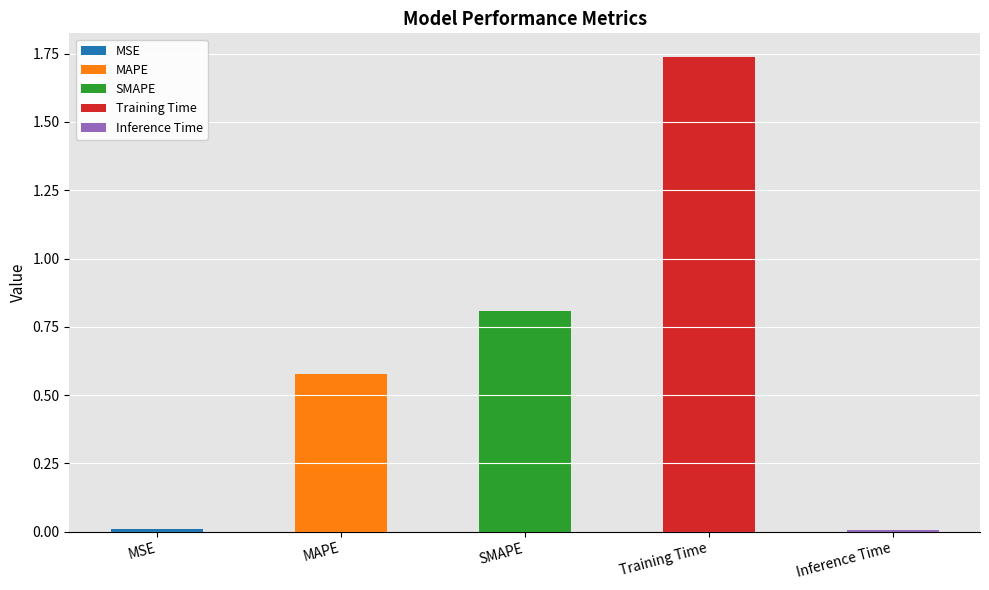

What position from the right is SMAPE?

3